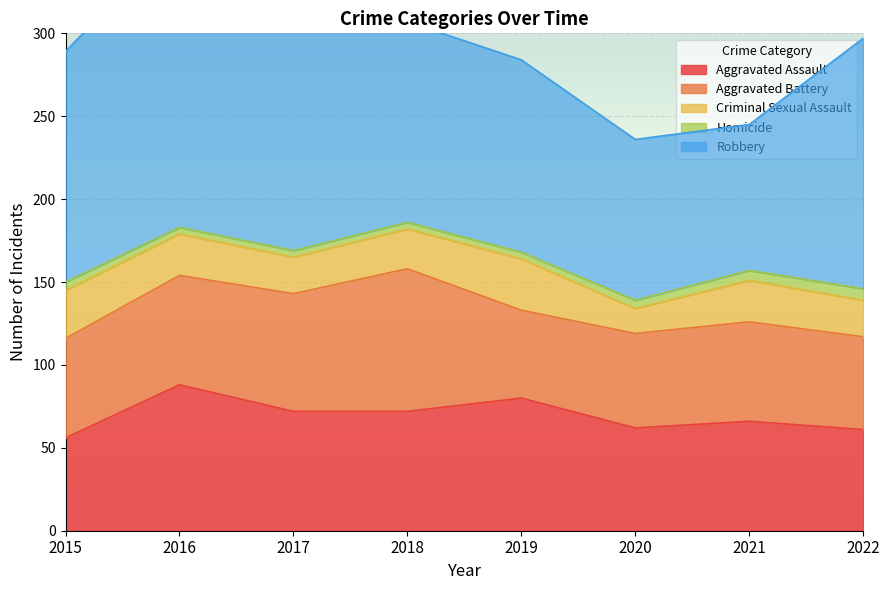

The Homicide series shows 4 at 2018. True or false?

True